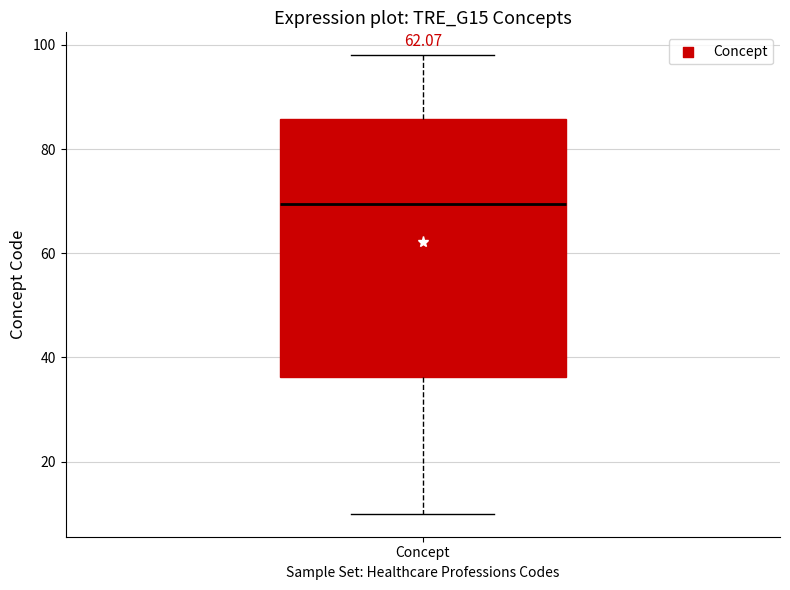

Read this box plot against the y-axis: the position of the median line, the range covered by the box, and the ends of both whiskers. The values are not printed on the chart, so give them approximately, as read against the axis.

median 70, box 36 to 86, whiskers 10 to 98